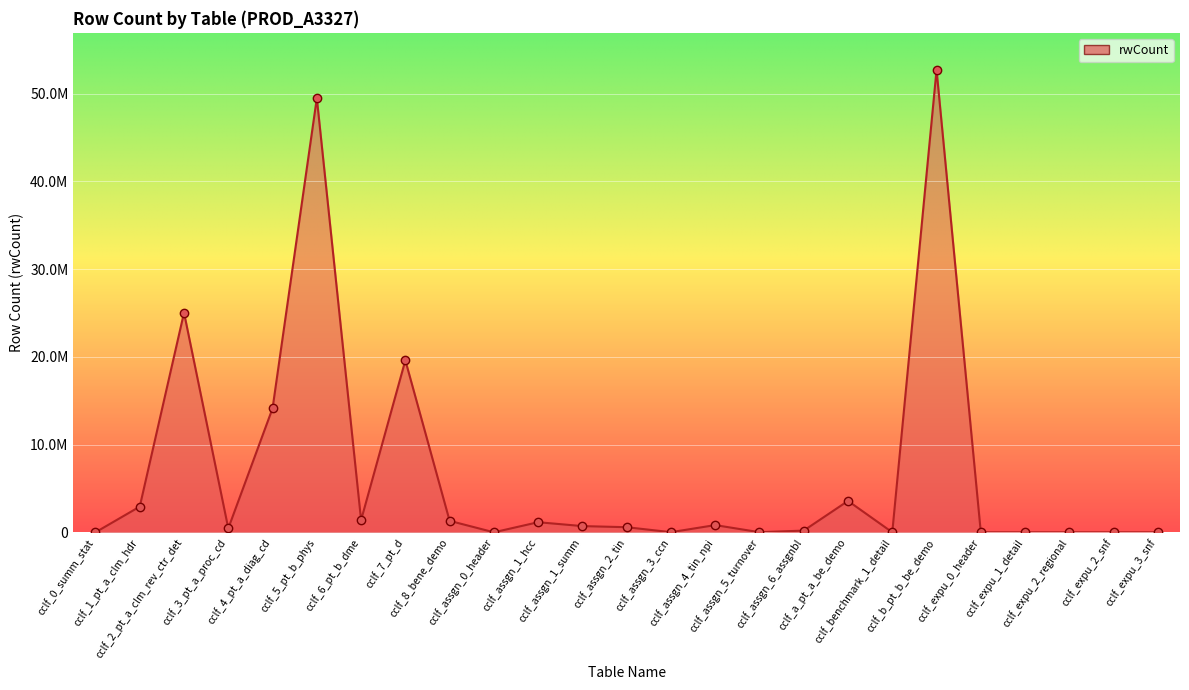

Does the chart have visible grid lines?

Yes